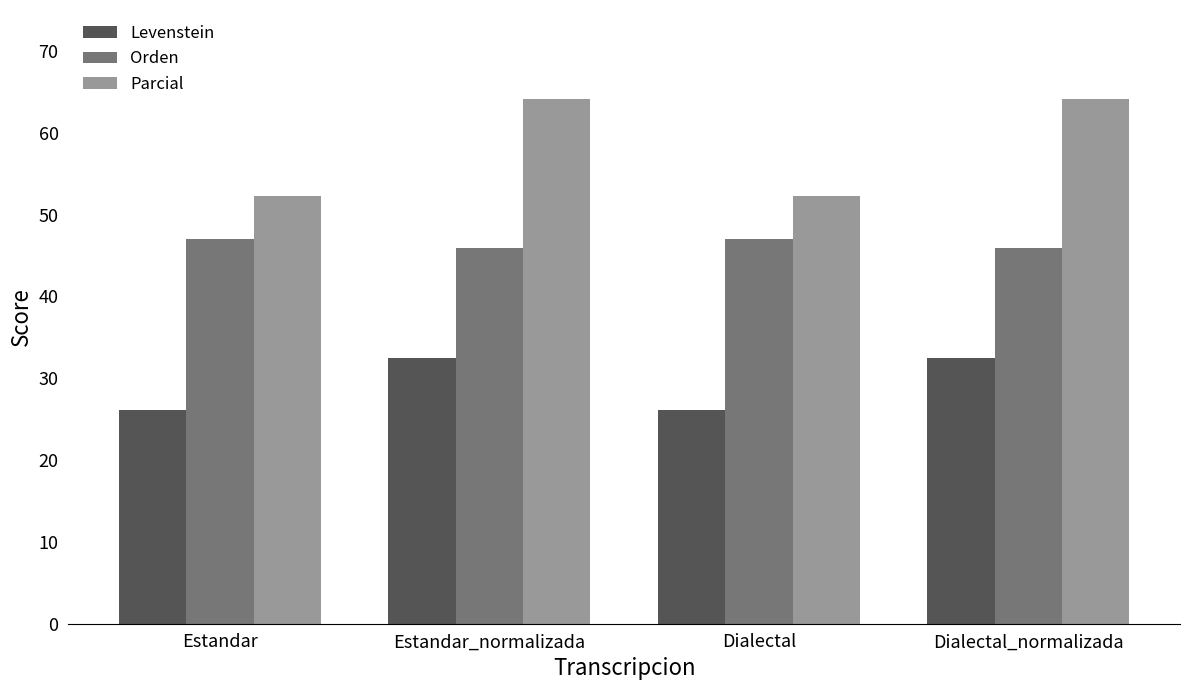

What is the sum of all Orden values?

185.7